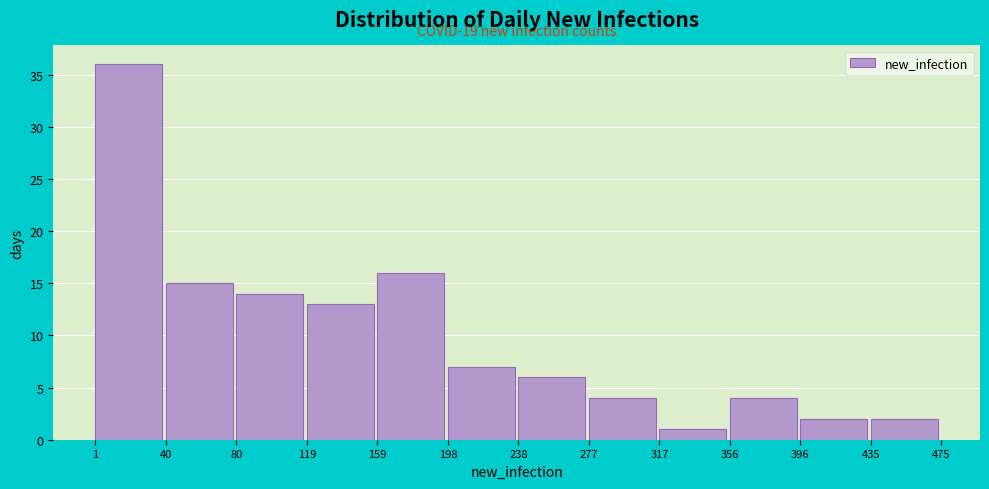

Which range on the x-axis has the tallest bar?

1 to 40